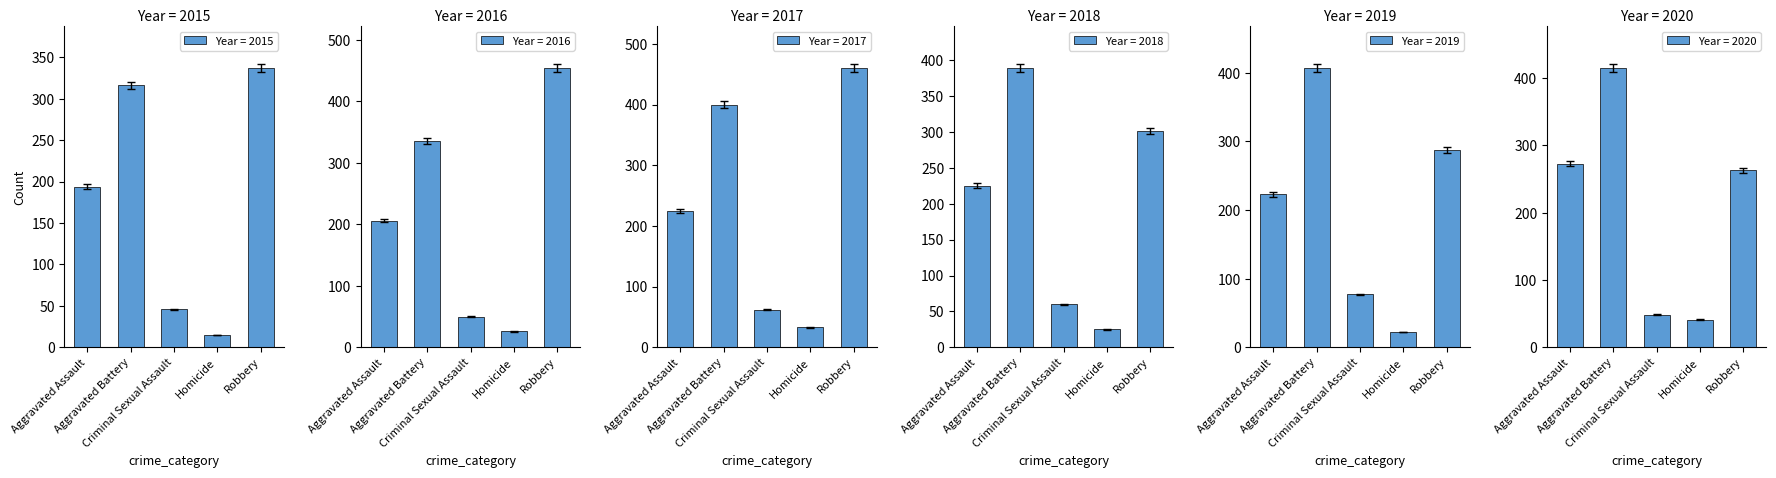

Reading left to right, list all the values displayed in this chart.

Year = 2015: Aggravated Assault=194	Aggravated Battery=316	Criminal Sexual Assault=46	Homicide=15	Robbery=337
Year = 2016: Aggravated Assault=206	Aggravated Battery=336	Criminal Sexual Assault=50	Homicide=26	Robbery=454
Year = 2017: Aggravated Assault=225	Aggravated Battery=400	Criminal Sexual Assault=62	Homicide=33	Robbery=460
Year = 2018: Aggravated Assault=225	Aggravated Battery=389	Criminal Sexual Assault=60	Homicide=25	Robbery=301
Year = 2019: Aggravated Assault=223	Aggravated Battery=407	Criminal Sexual Assault=77	Homicide=22	Robbery=287
Year = 2020: Aggravated Assault=273	Aggravated Battery=415	Criminal Sexual Assault=48	Homicide=41	Robbery=263